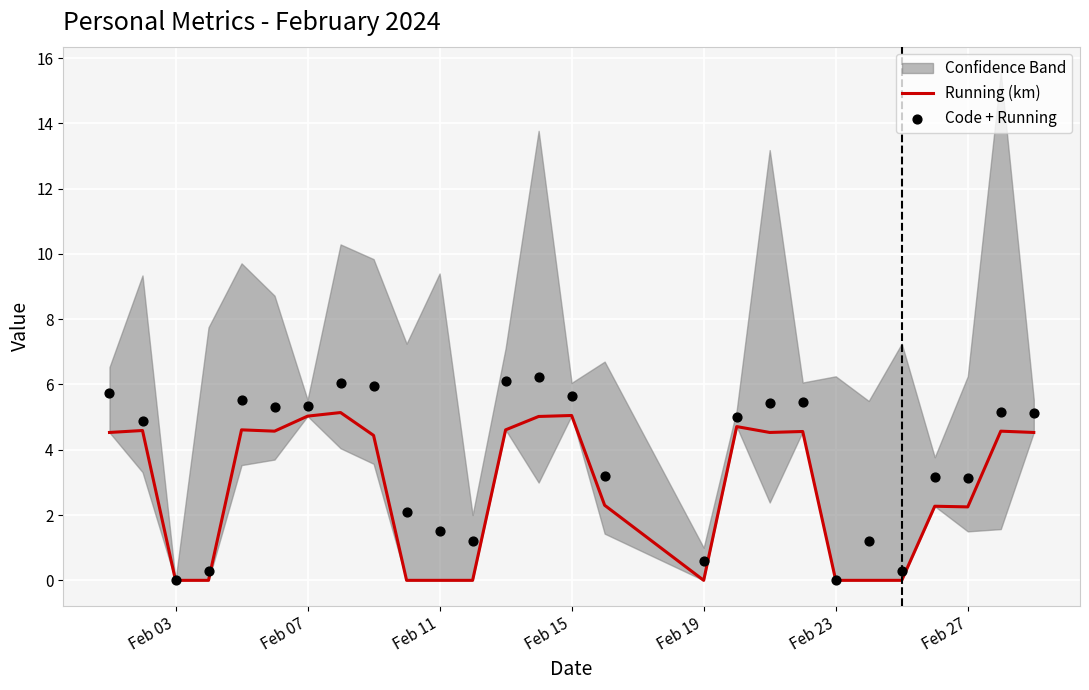

What is the highest value of the Running (km) series?

5.1